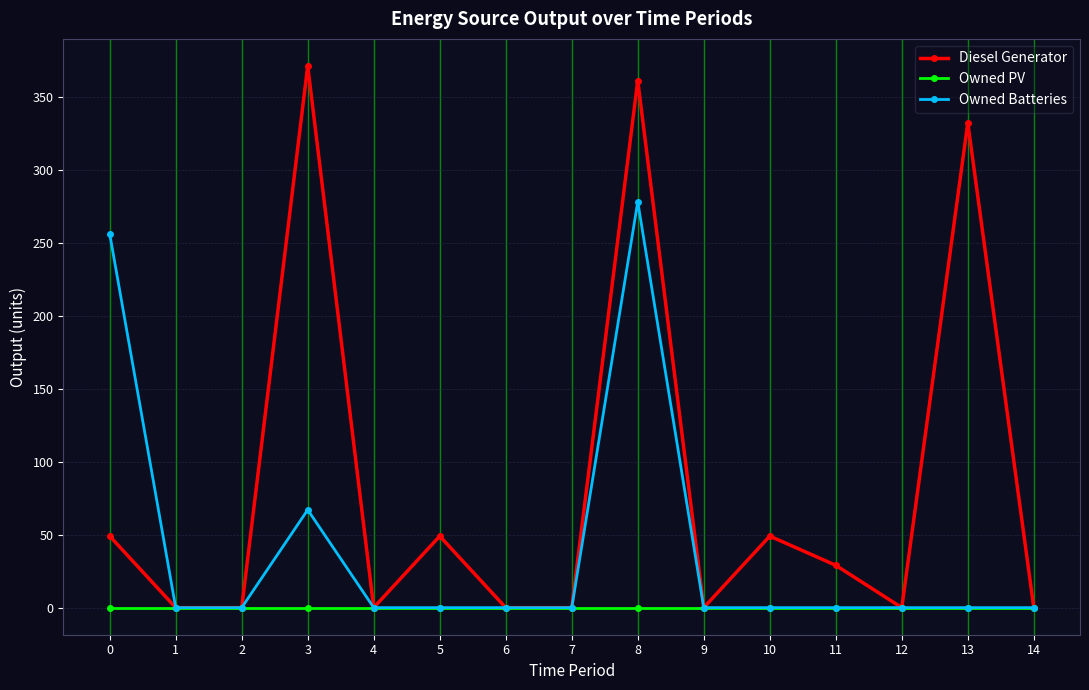

Does the chart have visible grid lines?

Yes